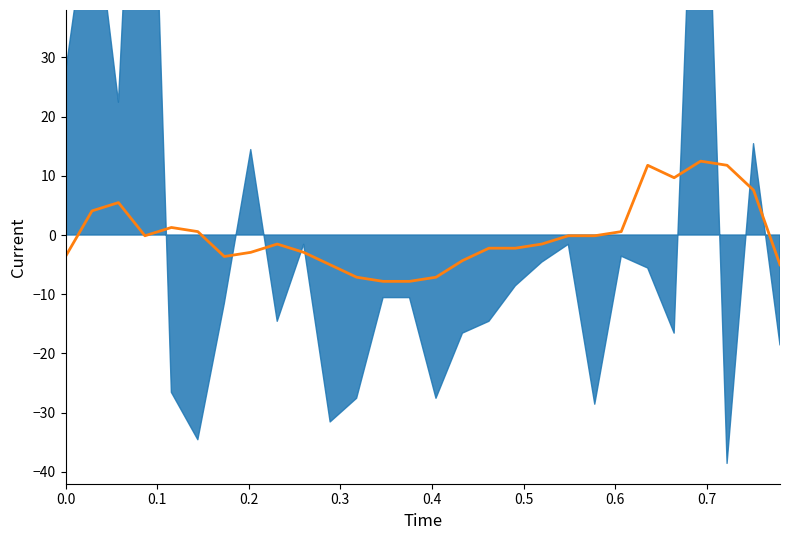

How many interior local peaks (higher than both neighbors) does the data have?

6